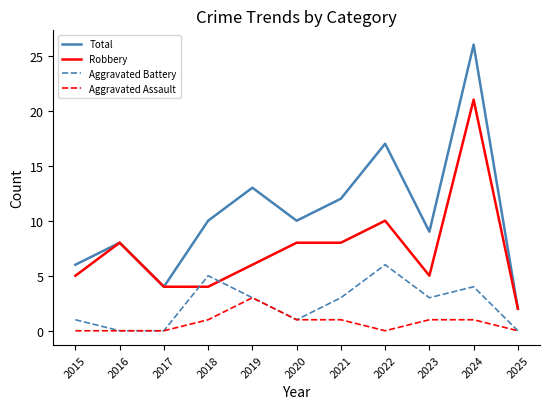

What is the difference between the highest and lowest values at 2020?

9